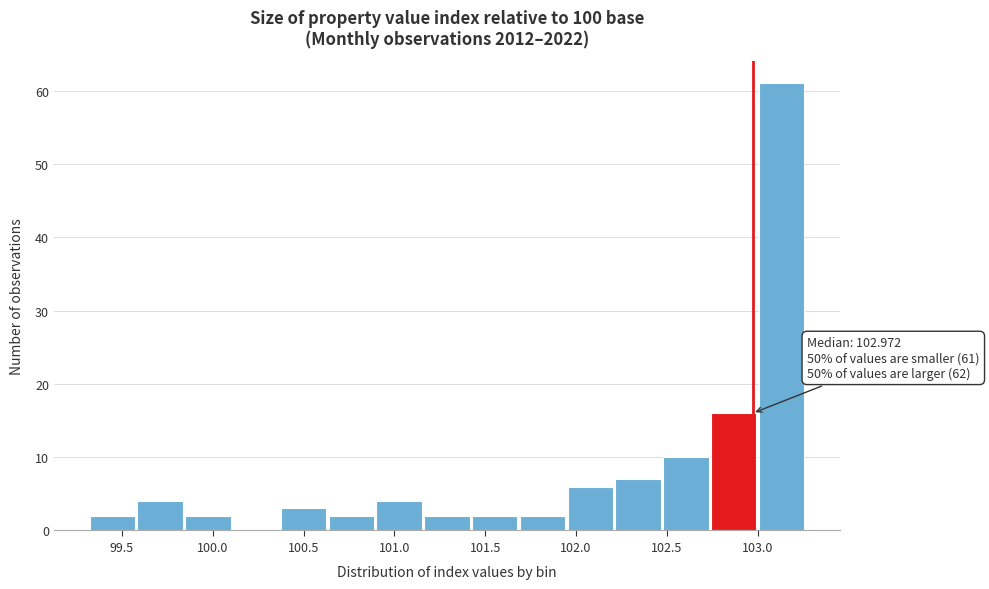

Which range on the x-axis has the tallest bar?

103.00 to 103.25